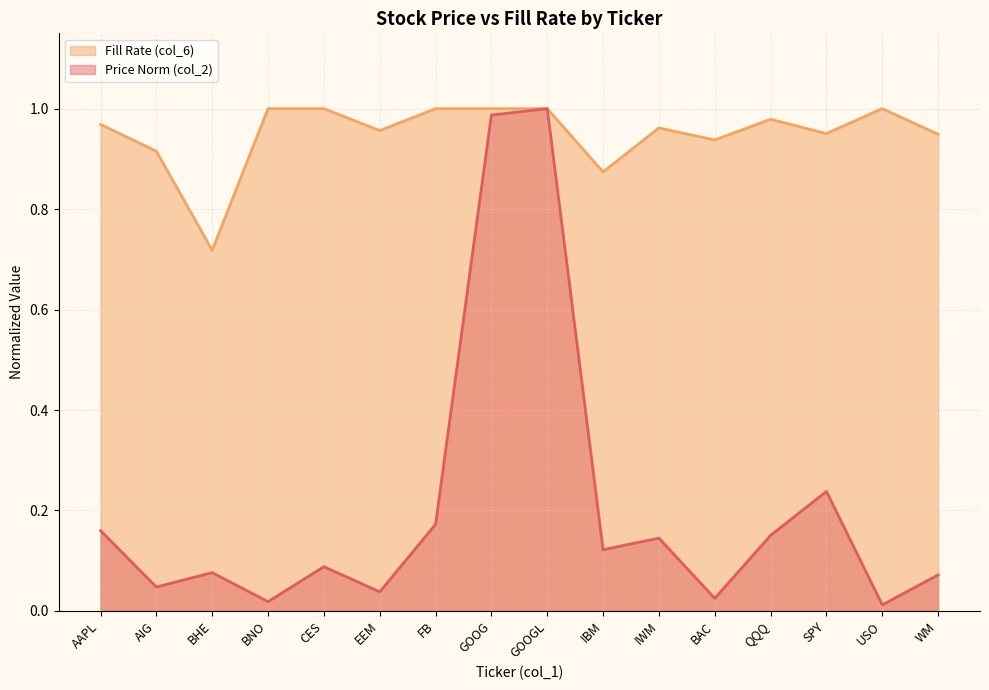

At which label does Price (col_2) reach its minimum?

USO